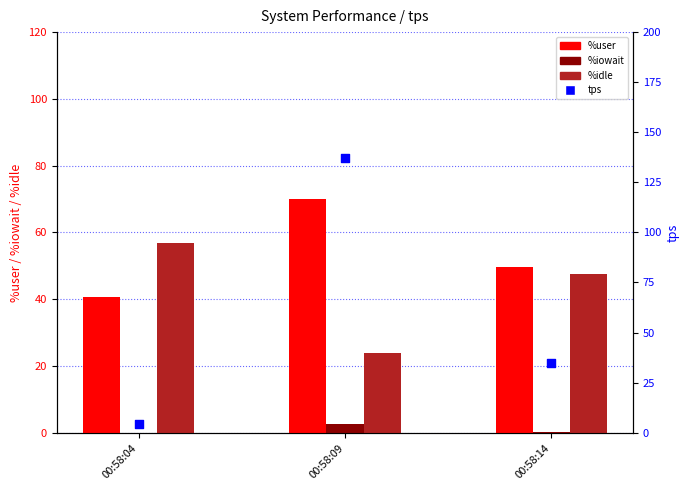

At how many categories does at least one series exceed 6?

3